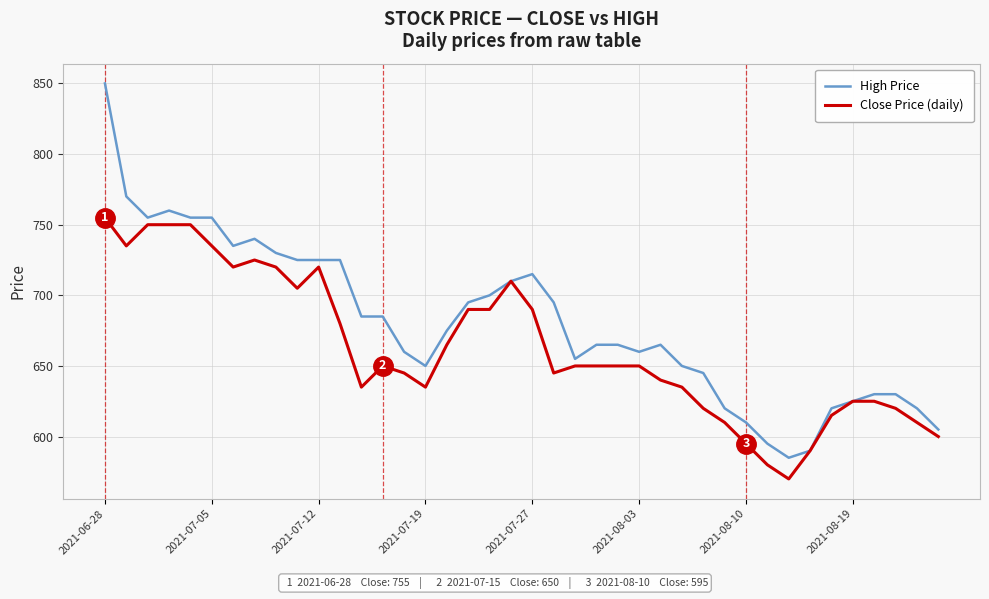

Which series has the largest range (max minus min)?

High Price